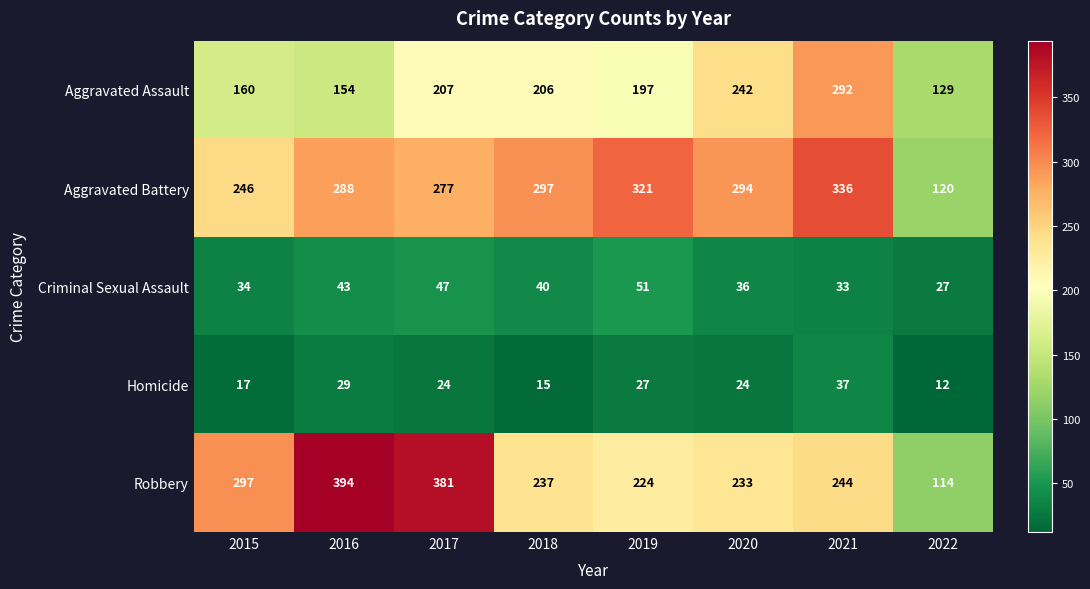

Rank the series by their maximum value, from lowest to highest.

Homicide, Criminal Sexual Assault, Aggravated Assault, Aggravated Battery, Robbery